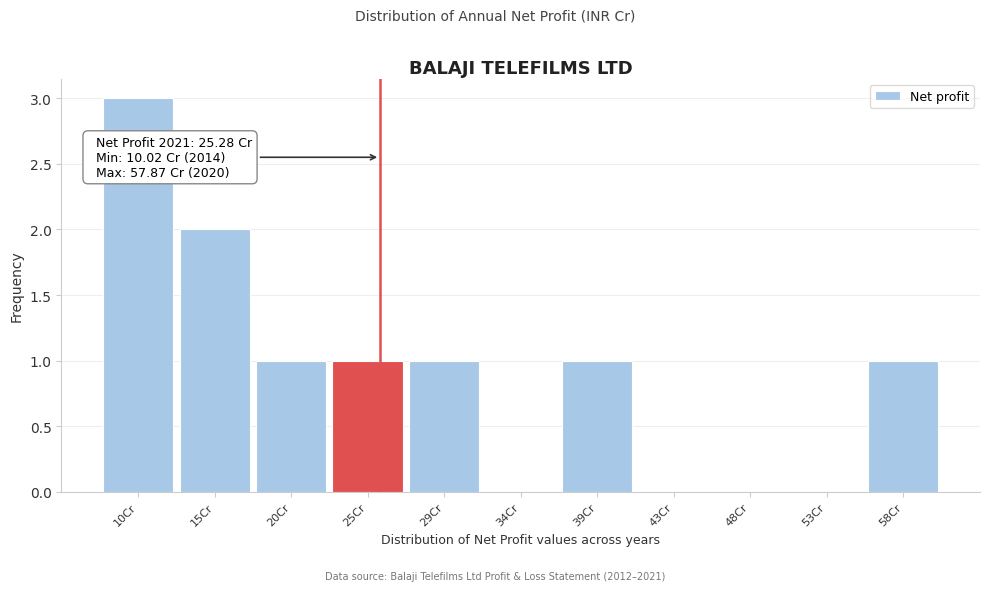

Which range on the x-axis has the tallest bar?

8.0 to 12.5